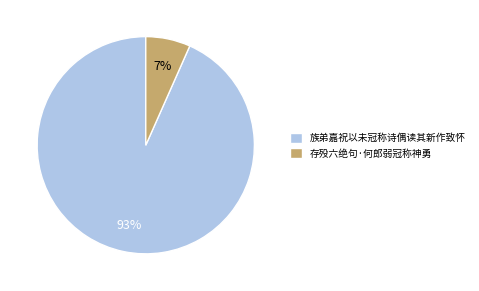

How many slices are in this pie chart?

2